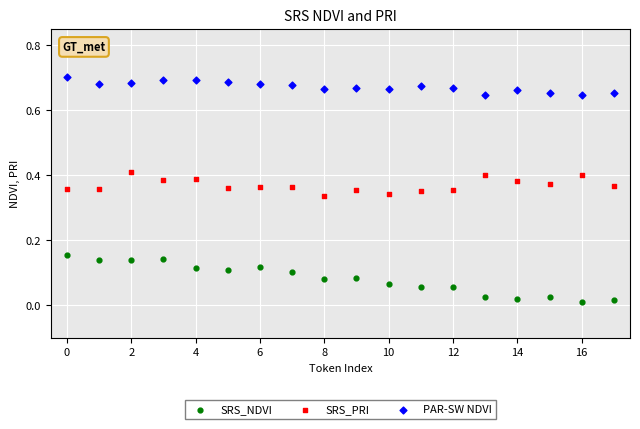

Which series has the widest spread of Y values?

SRS_NDVI